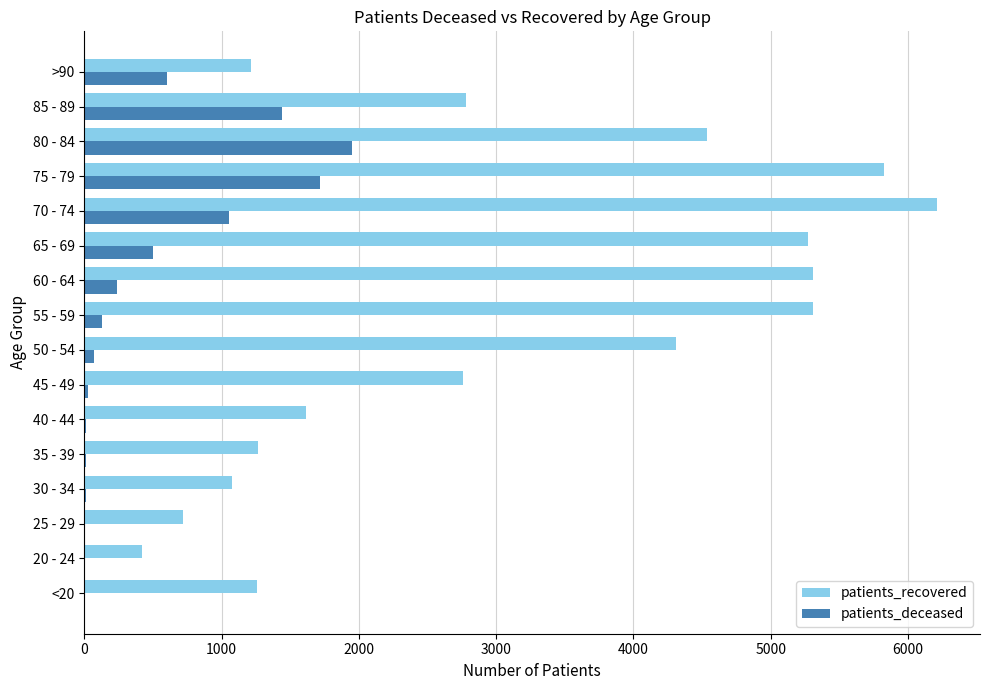

The value of patients_recovered at 70 - 74 is 6213. True or false?

True